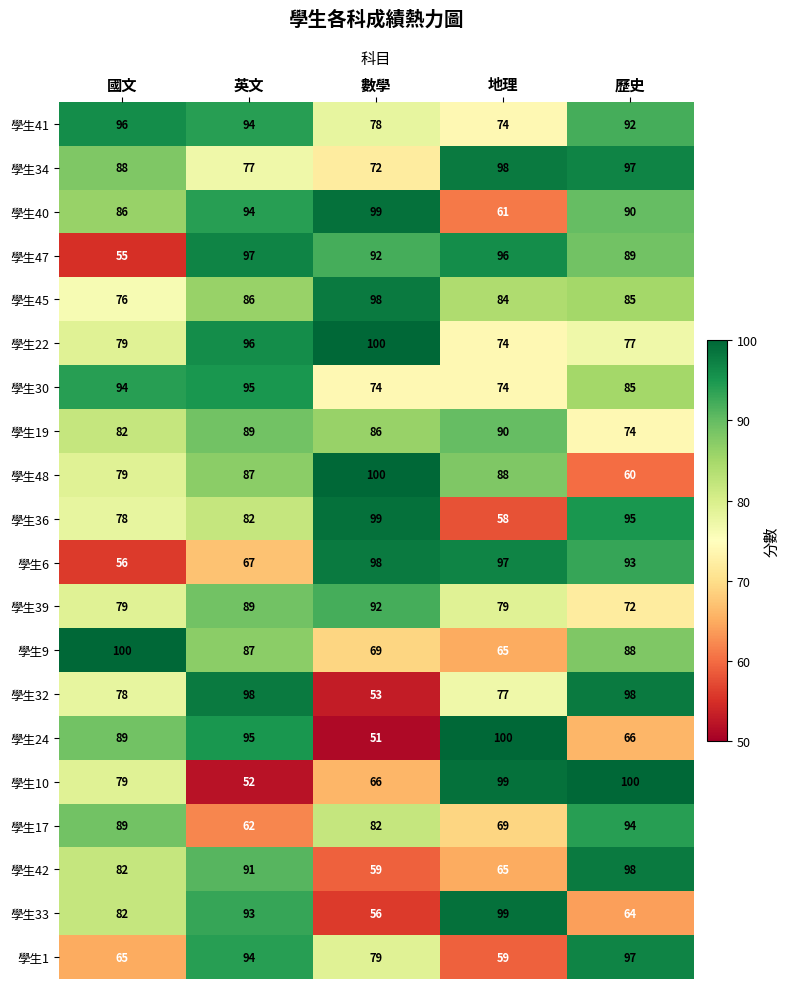

Which series has the largest range (max minus min)?

學生24